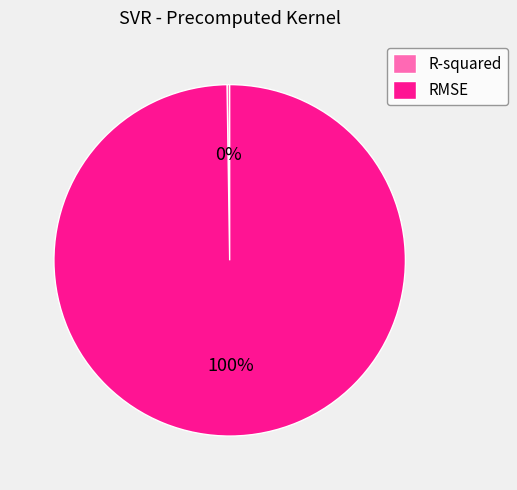

True or false: RMSE accounts for 100% of the total.

True